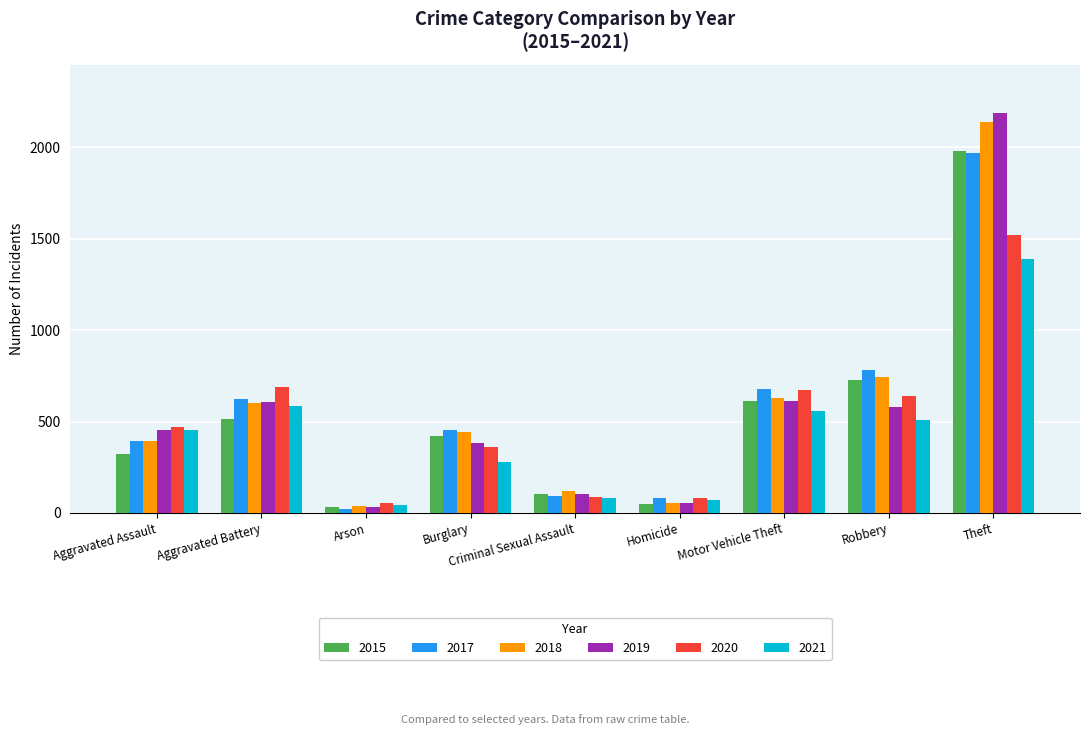

How many values in the 2015 series are below 422?

4